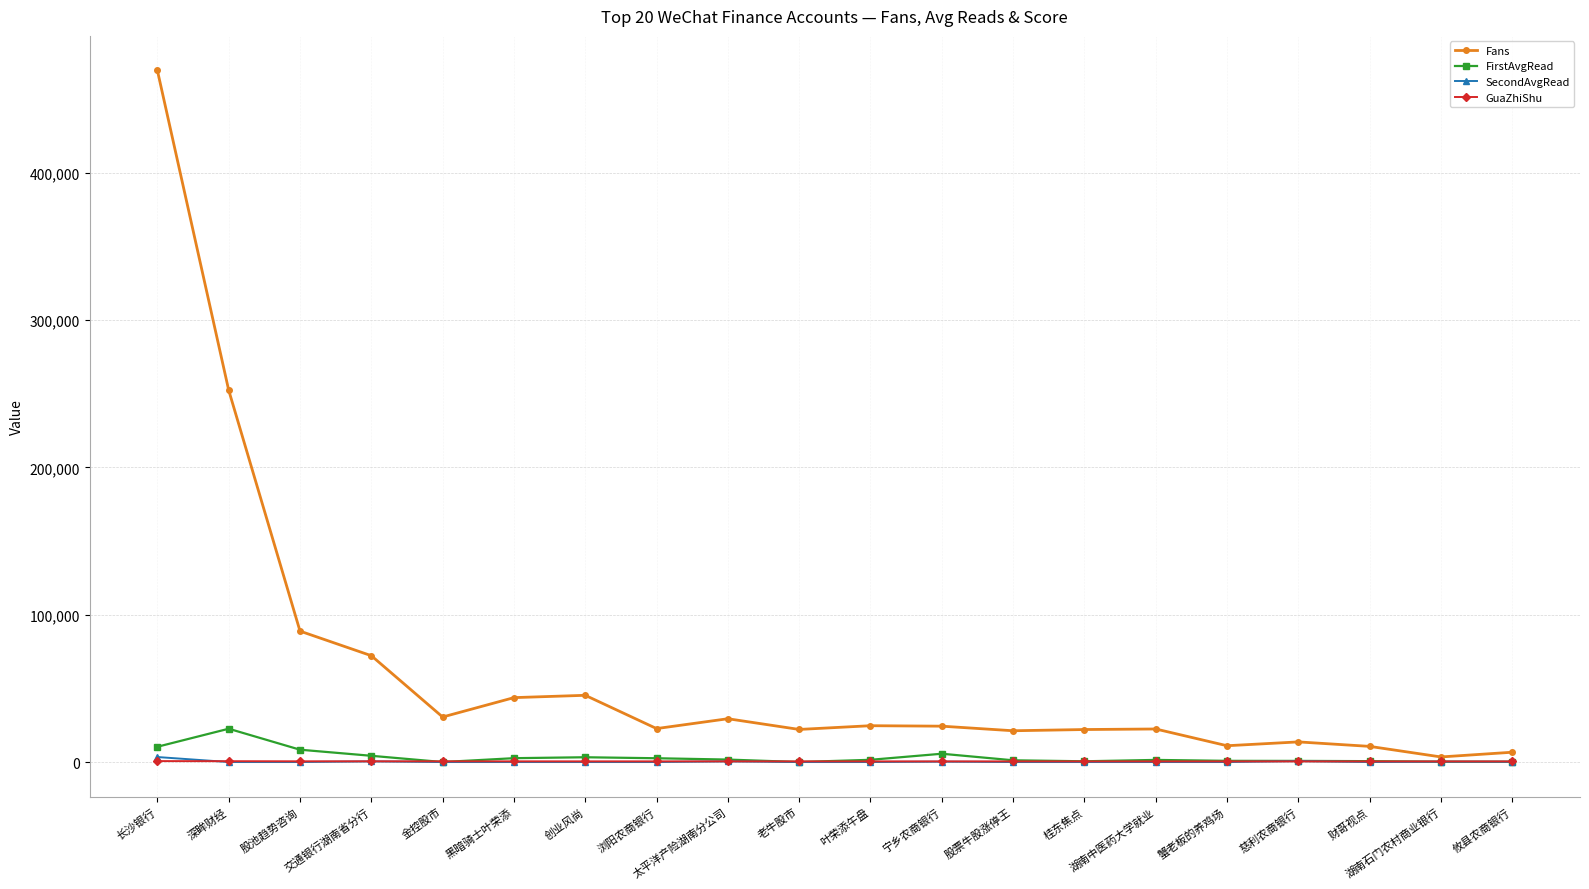

What is the label of the 15th point from the right?

黑暗骑士叶荣添